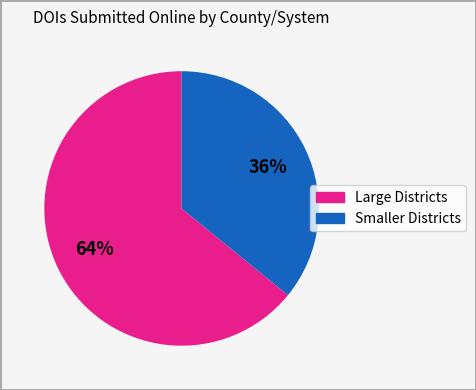

To the nearest percent, what is the average slice percentage?

50%